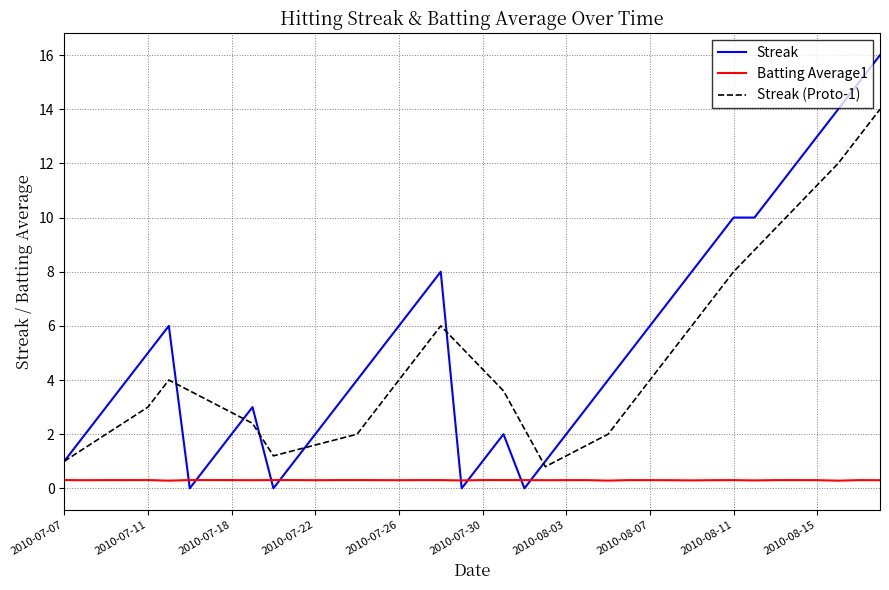

Which series has the widest spread of values?

Streak